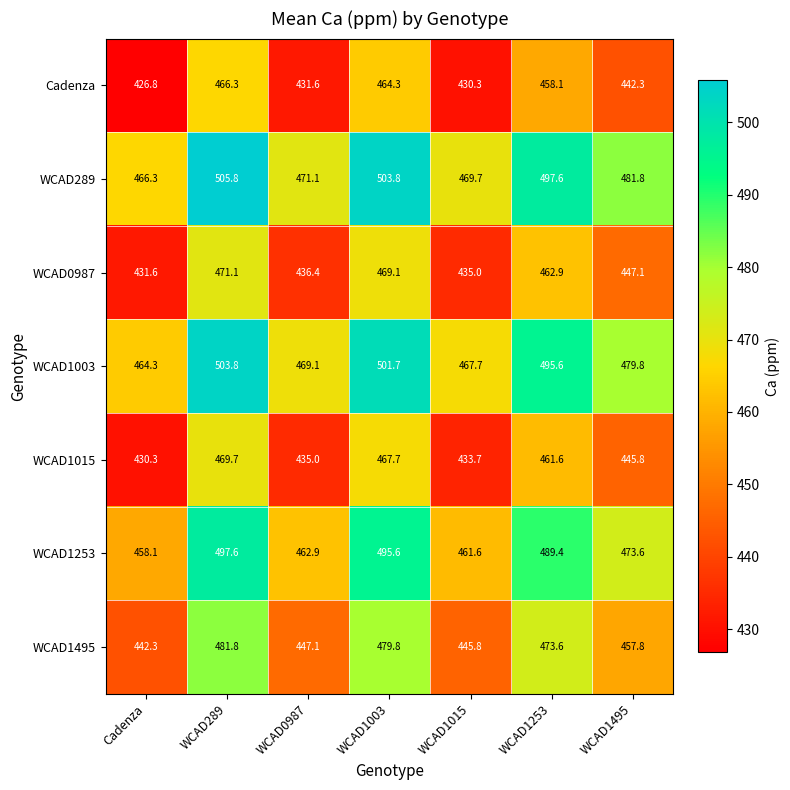

True or false: Cadenza has a value of 203.1 at WCAD1015.

False